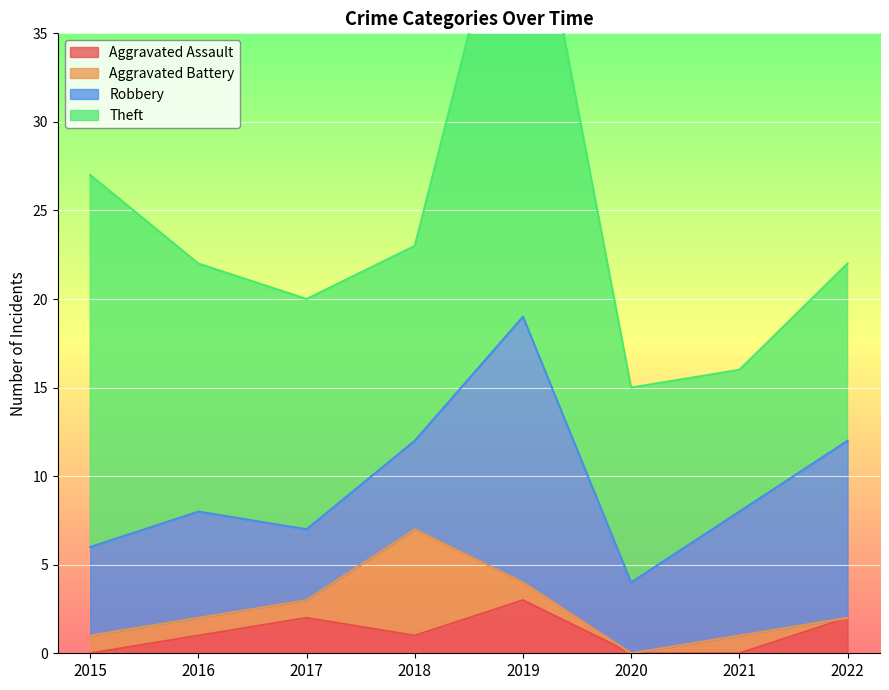

List the series in order of their peak value, lowest first.

Aggravated Assault, Aggravated Battery, Robbery, Theft